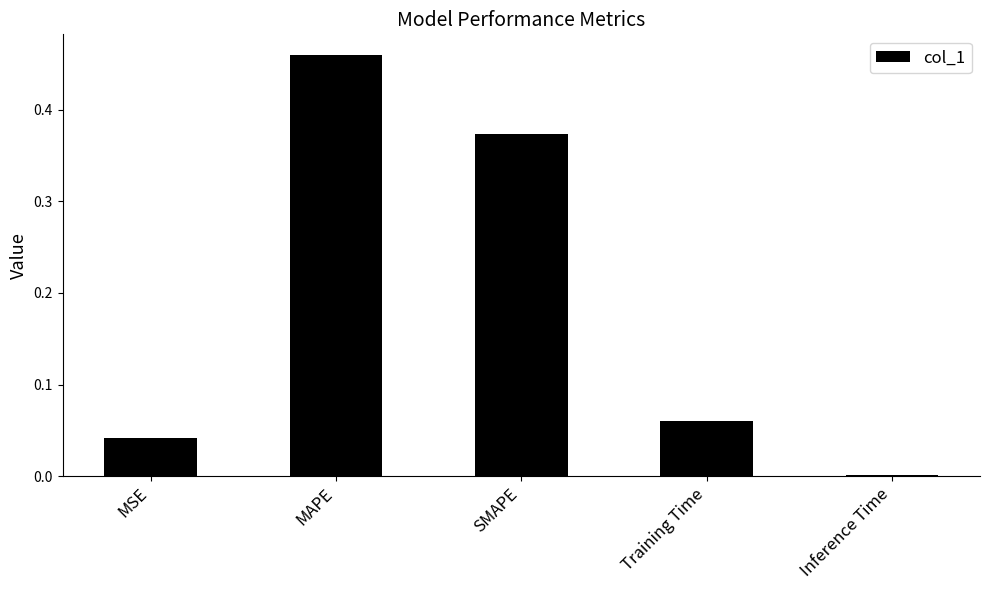

At which category does the chart reach its peak across all series?

MAPE